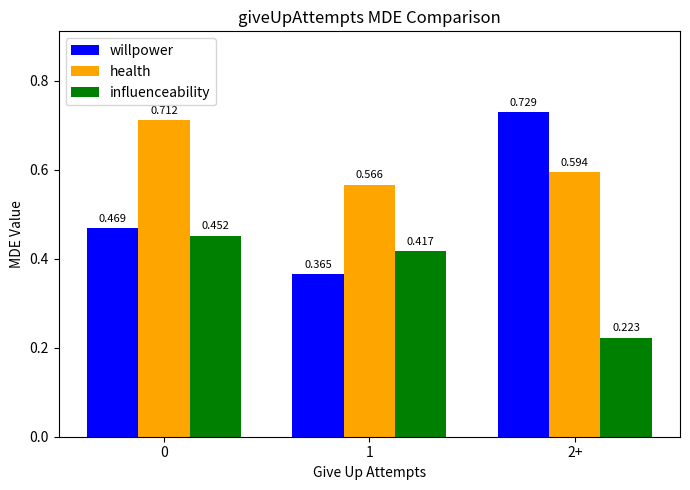

Does the chart contain any negative values?

No